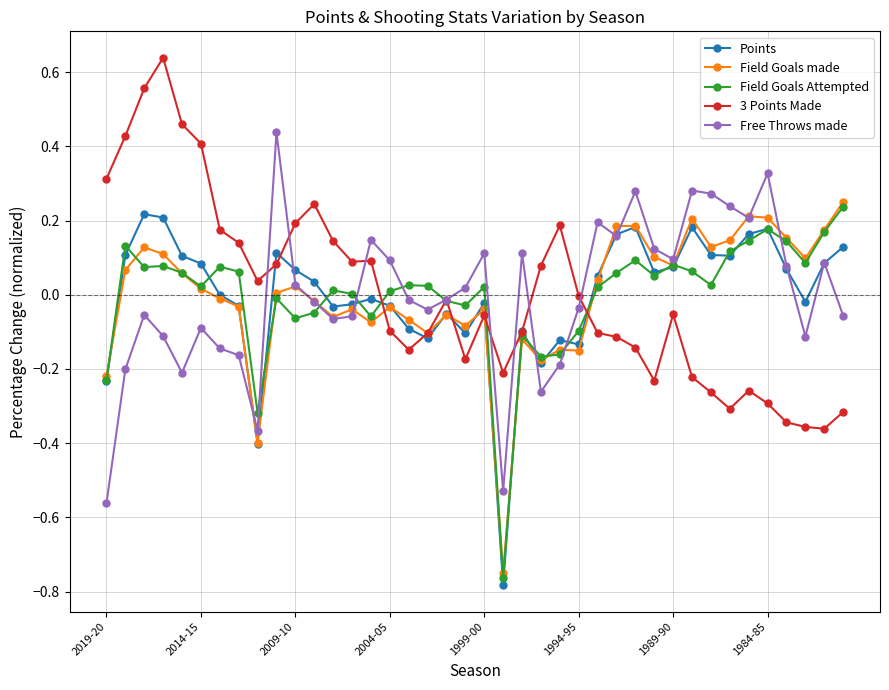

True or false: Free Throws made has more than 1 points higher than both neighbors.

True